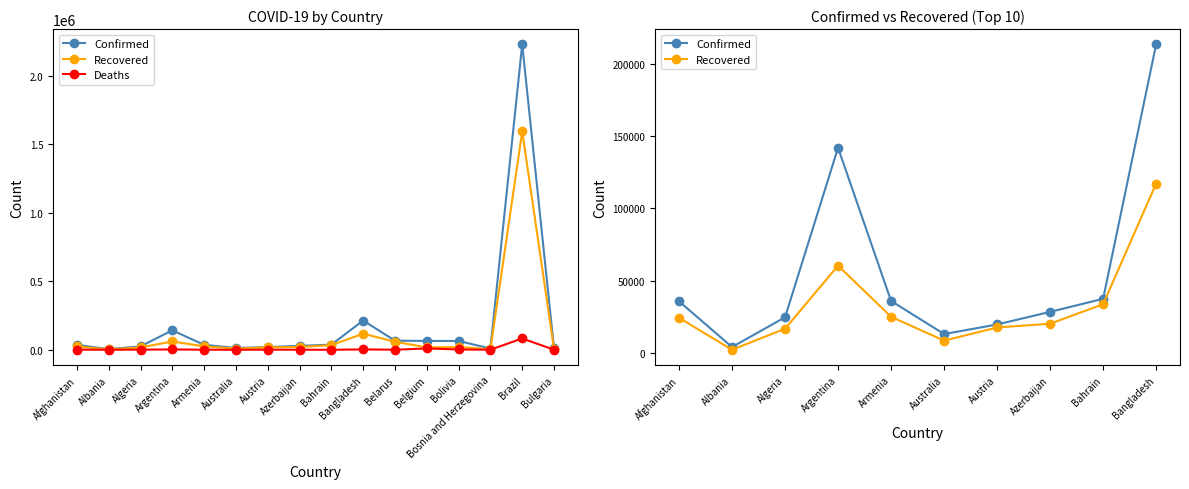

What is the spread (max minus min) of values at Azerbaijan?

28248